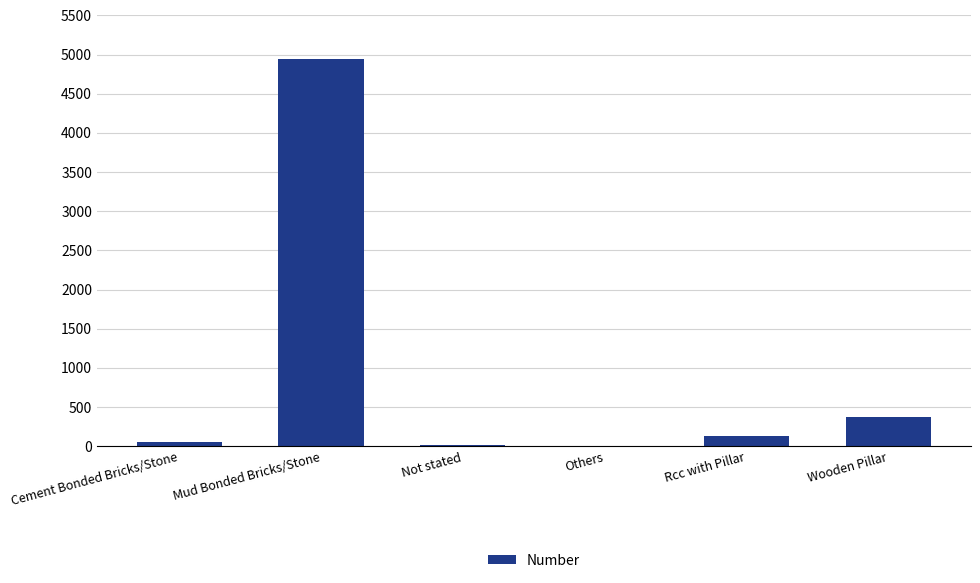

What is the average value?

921